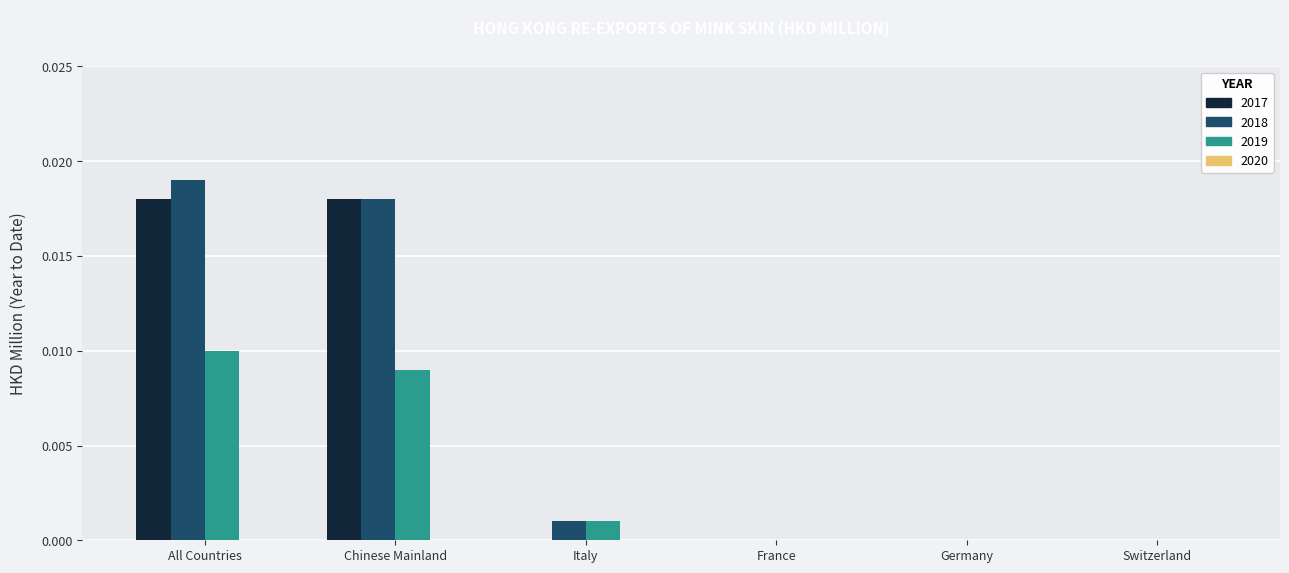

The value of 2018 at Italy is 0.0. True or false?

True